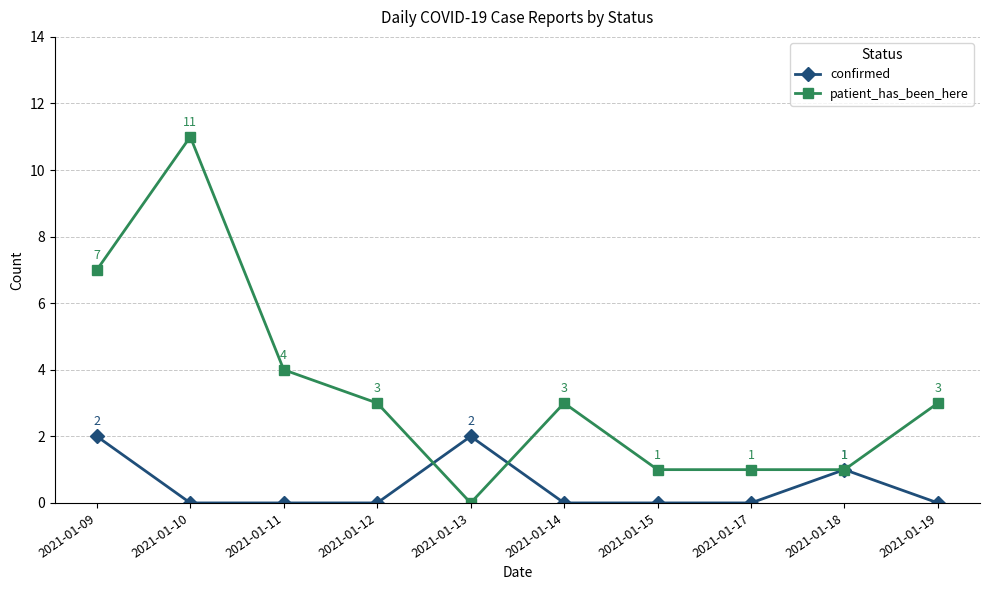

Rank the series by their average value, from highest to lowest.

patient_has_been_here, confirmed